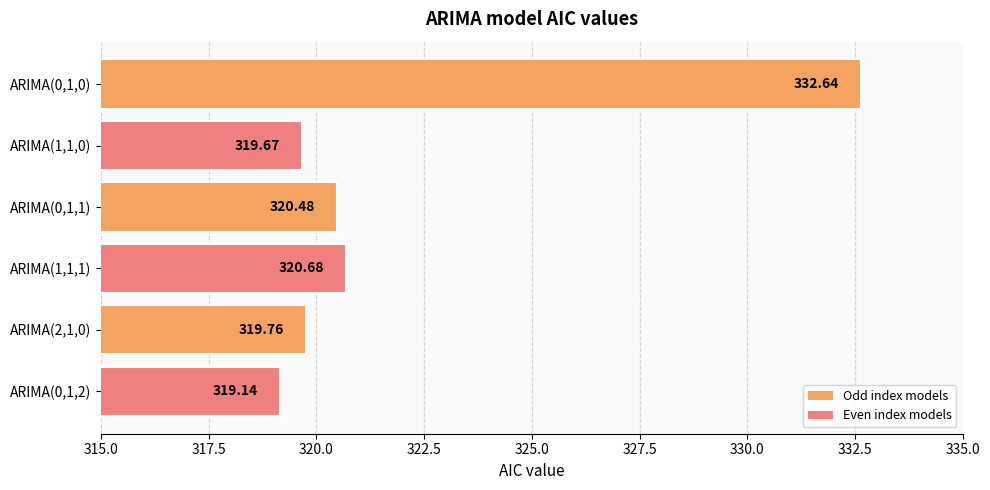

Approximately how many times larger is the value at ARIMA(0,1,1) compared to ARIMA(0,1,0)?

1.0